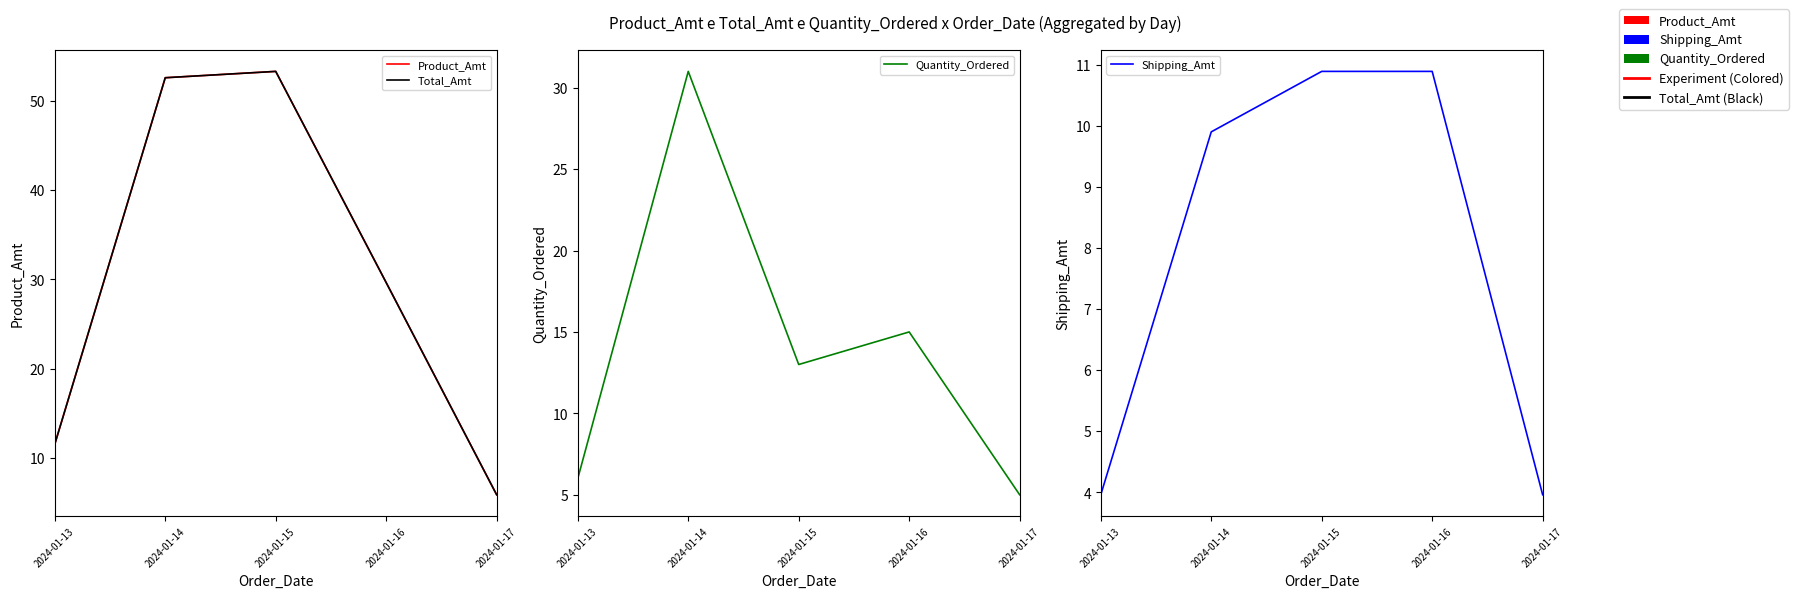

What is the difference between the maximum and minimum values in the Total_Amt series?

47.4